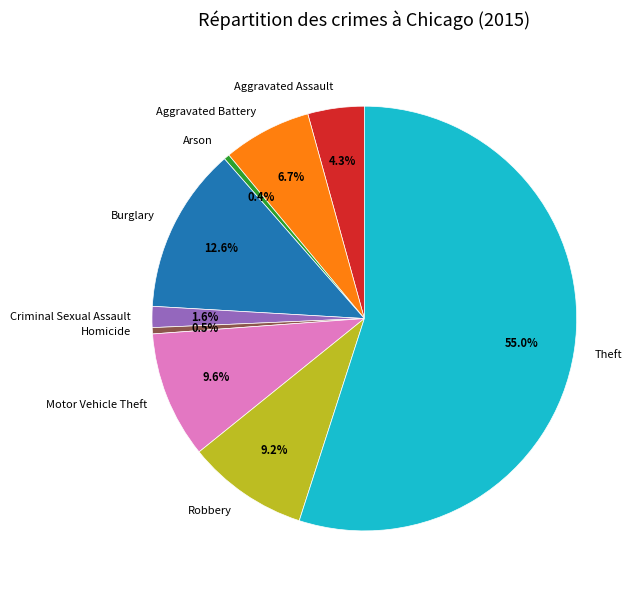

Between Aggravated Assault and Homicide, which is larger?

Aggravated Assault